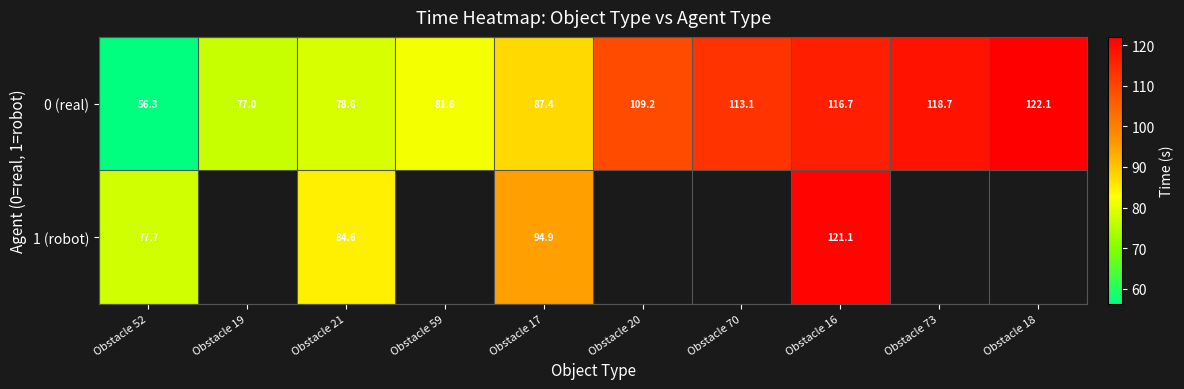

Is the value of 0 (real) at Obstacle 21 greater than the value of 1 (robot) at Obstacle 16?

No